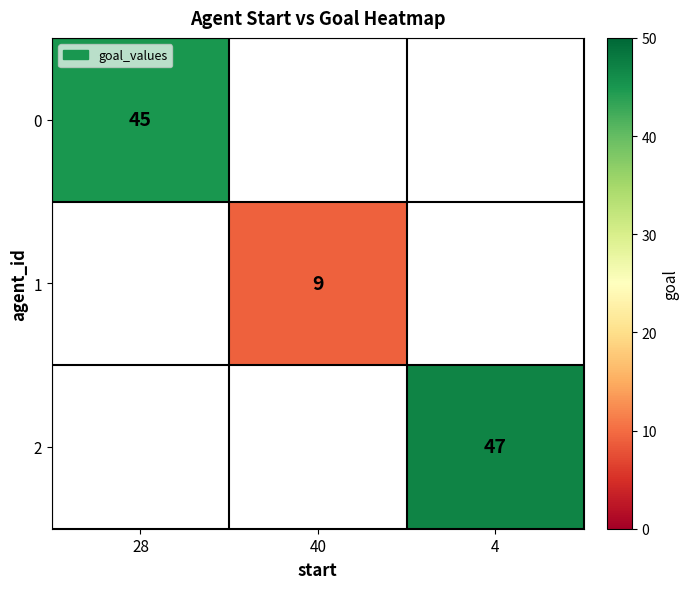

The value of 0 at 28 is 45. True or false?

True